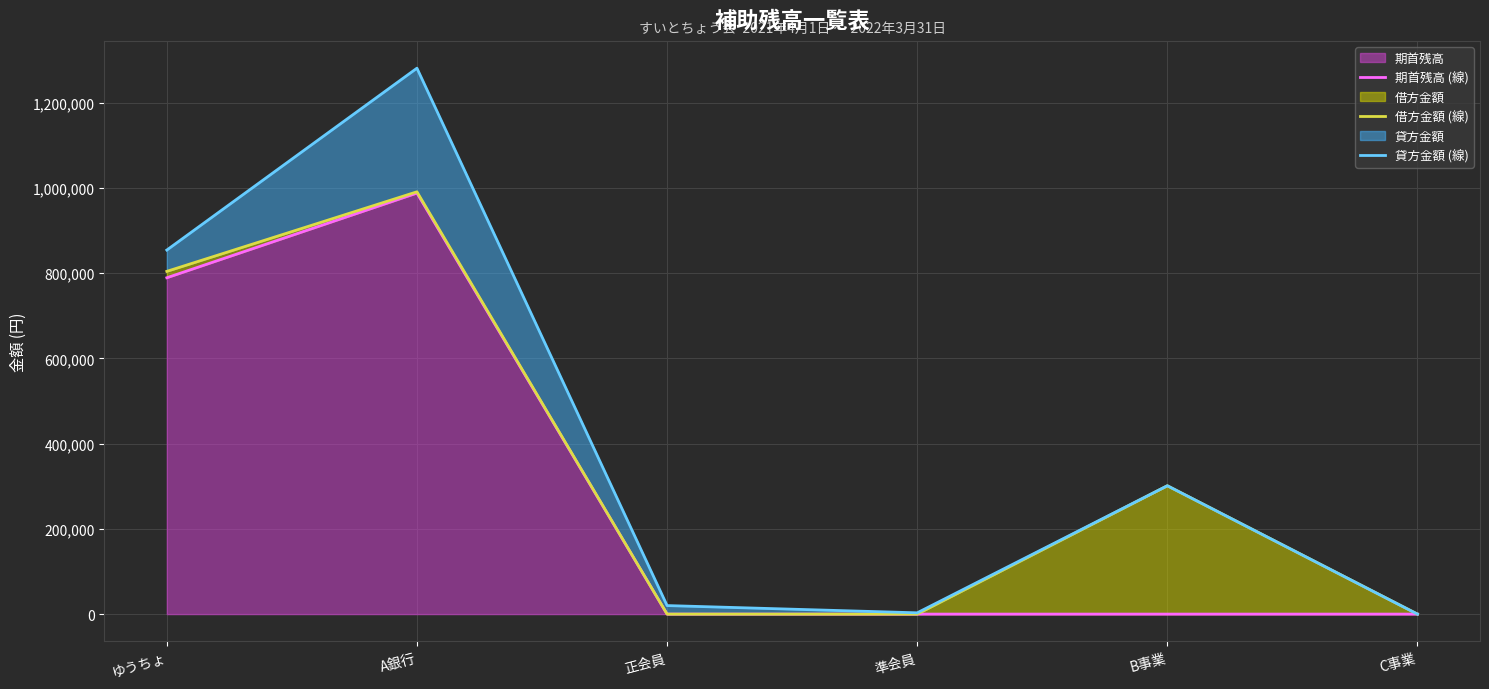

At 正会員, list the series in order from largest to smallest.

貸方金額 (線), 期首残高 (線), 借方金額 (線)